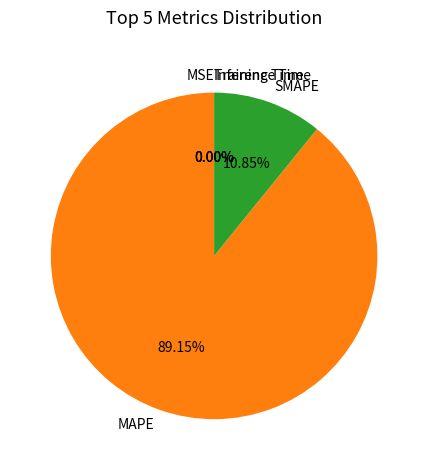

What is the largest slice in the pie chart?

MAPE